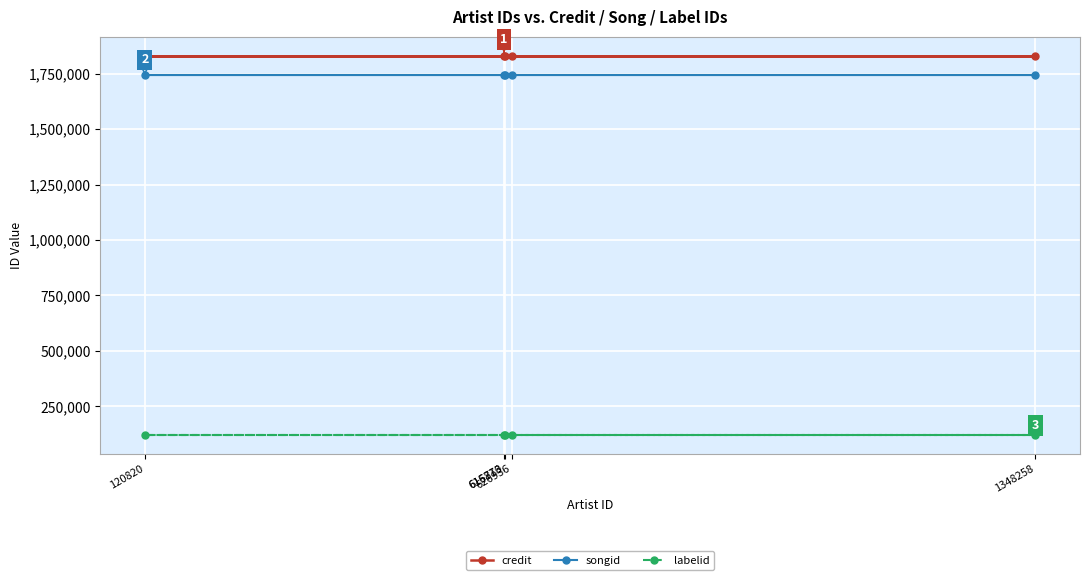

Read the songid value at 616710.

1742971